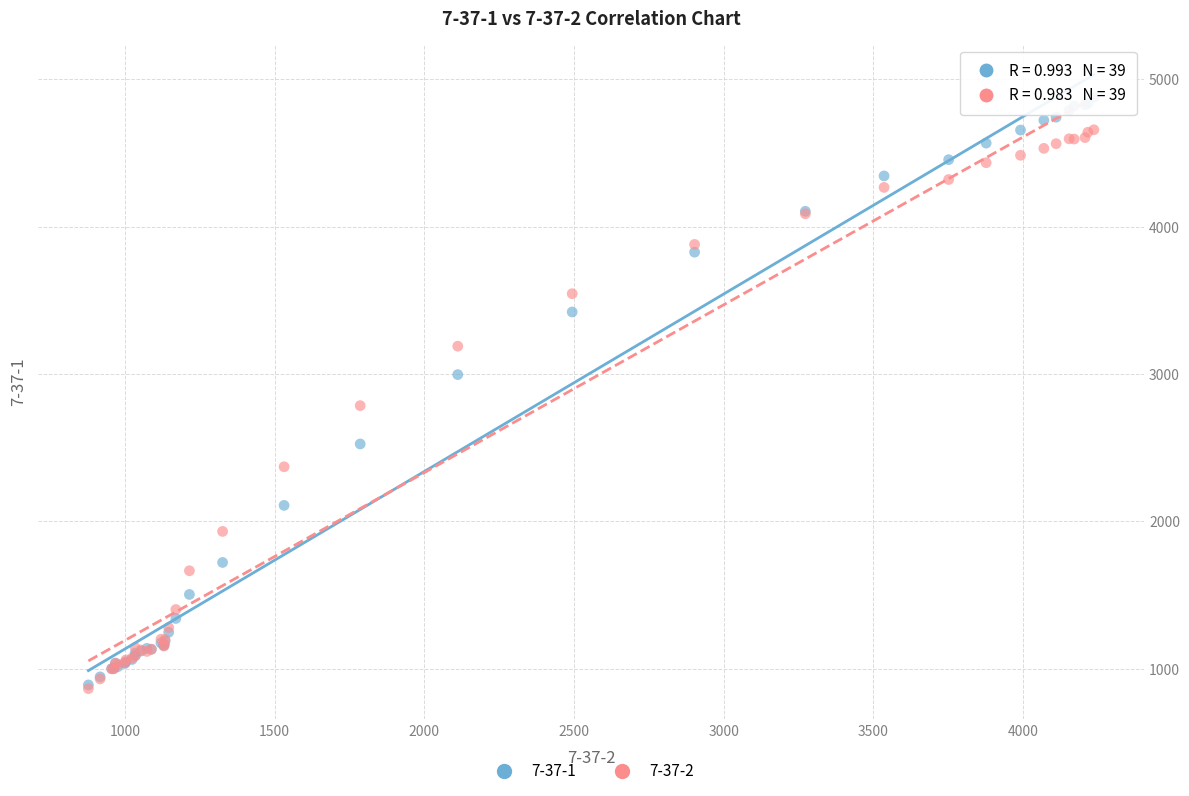

What are all the series names shown in the legend?

7-37-1, 7-37-2